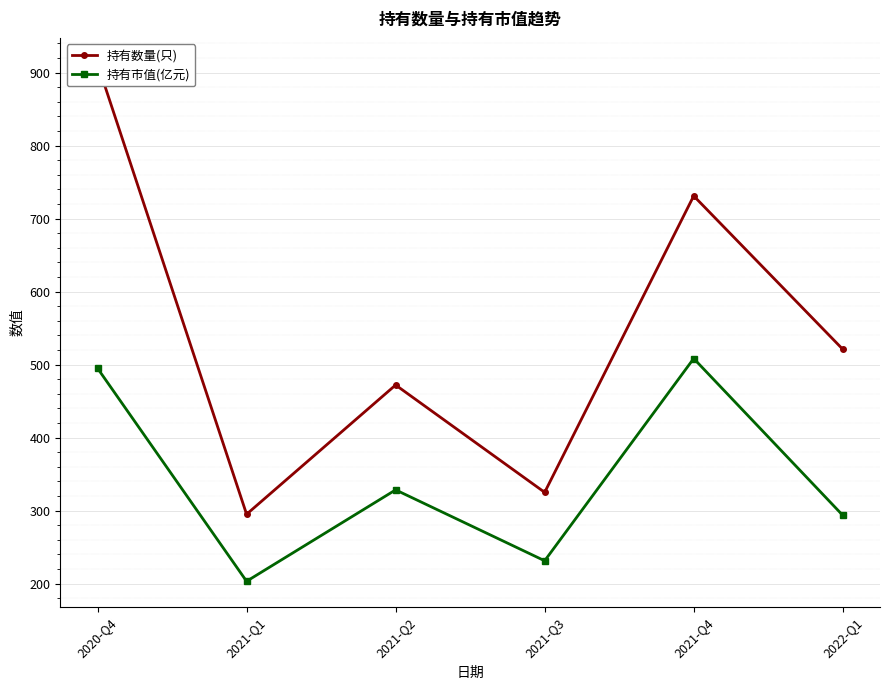

True or false: 持有数量(只) has a value of 912.0 at 2020-Q4.

True